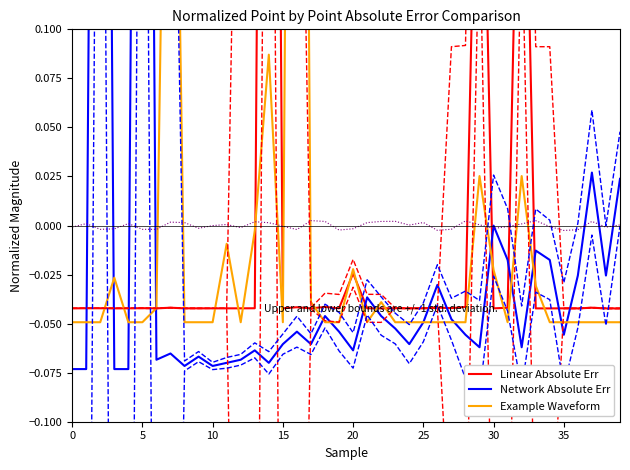

Which has a higher value, 16 or 0?

16